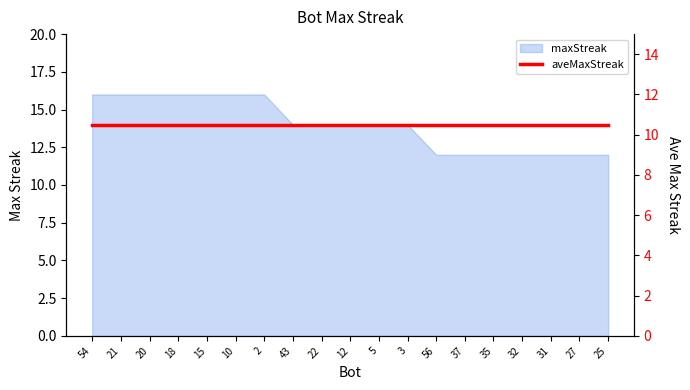

What is the ratio of the value at 21 to the value at 3?

1.1